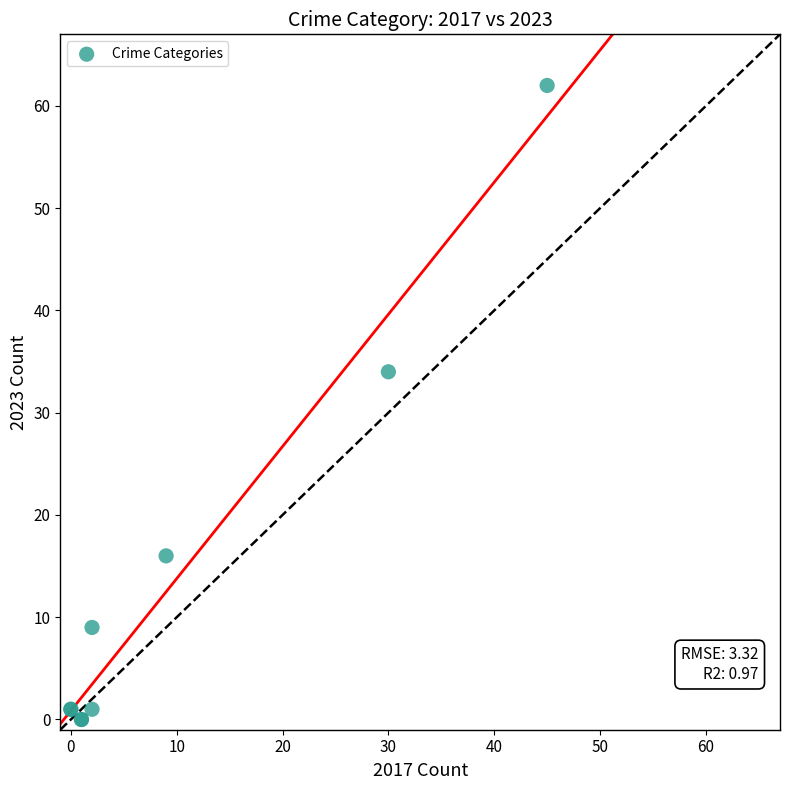

What Y value in the scatter plot is closest to 31?

34